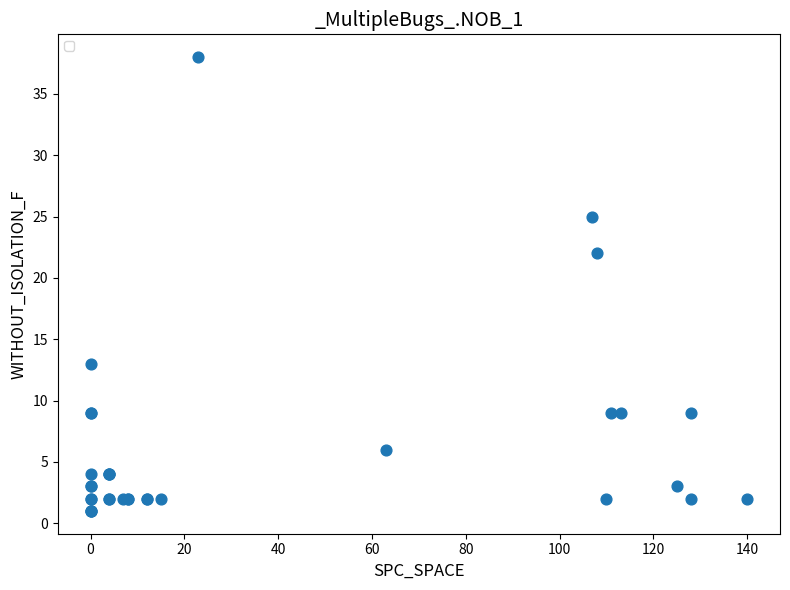

What Y value in the scatter plot is closest to 19?

22